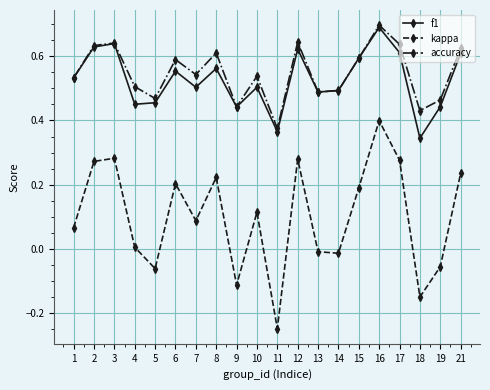

Does the chart have visible grid lines?

Yes